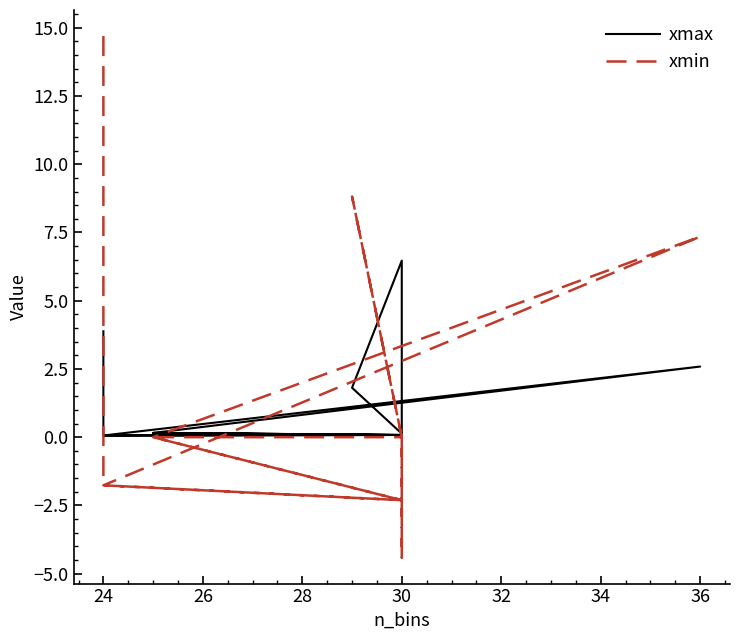

What is the difference between the maximum and minimum values in the xmin series?

19.1